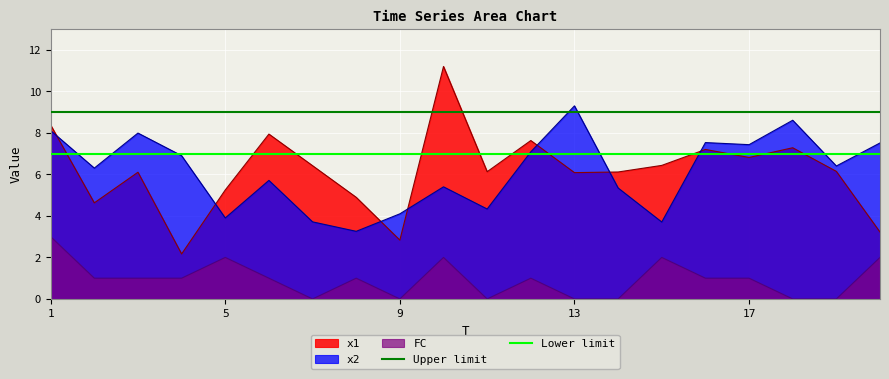

True or false: x1 and FC intersect in this chart.

False